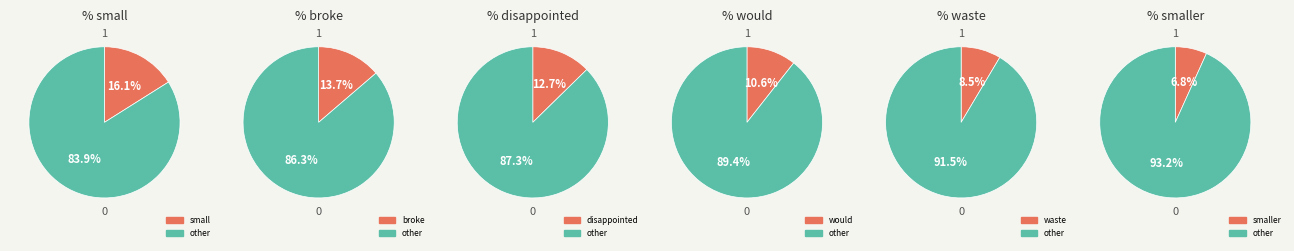

How many segments does this pie chart have?

12